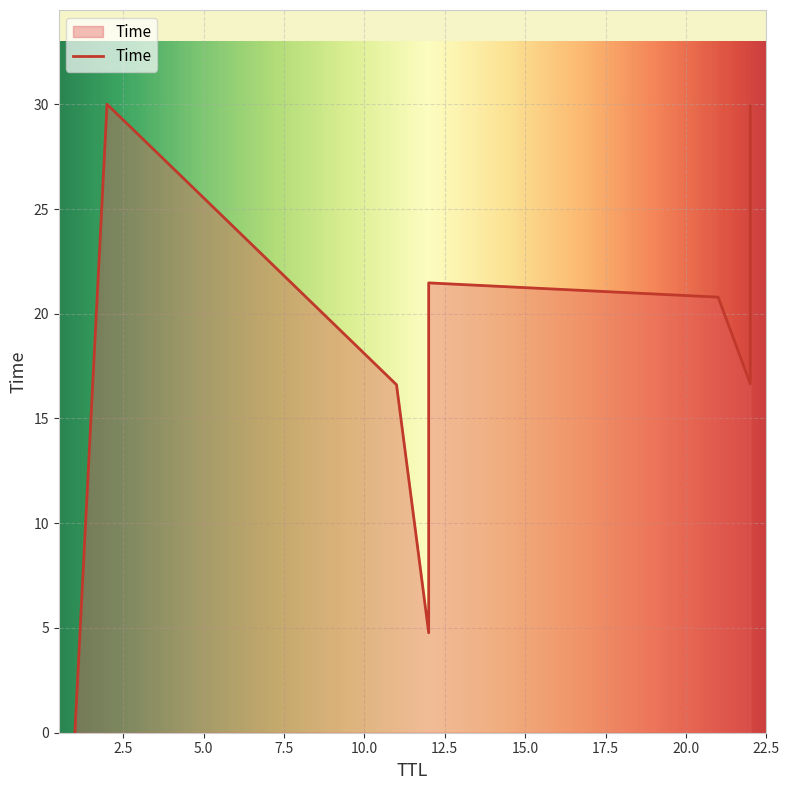

The value at 12 is 6.3. True or false?

False